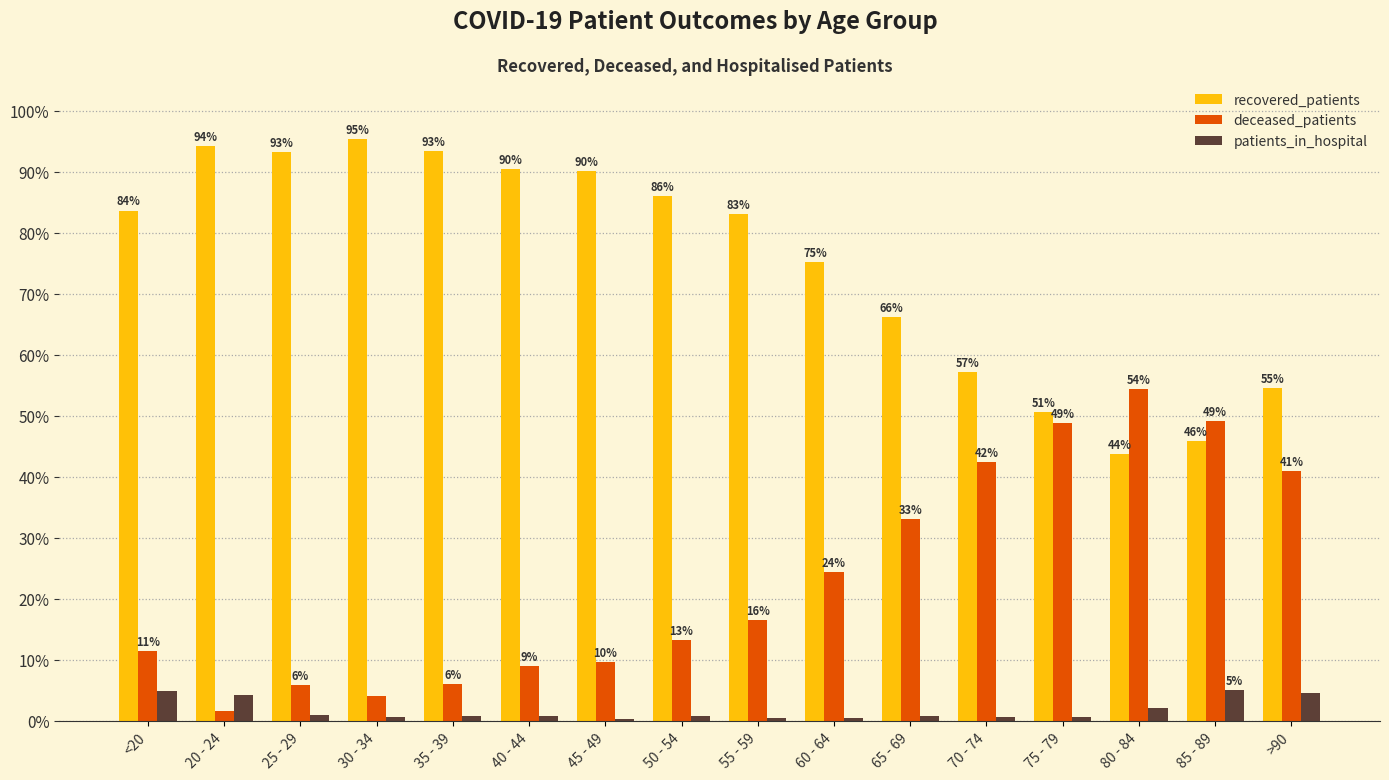

Which category has the highest value across all series?

30 - 34